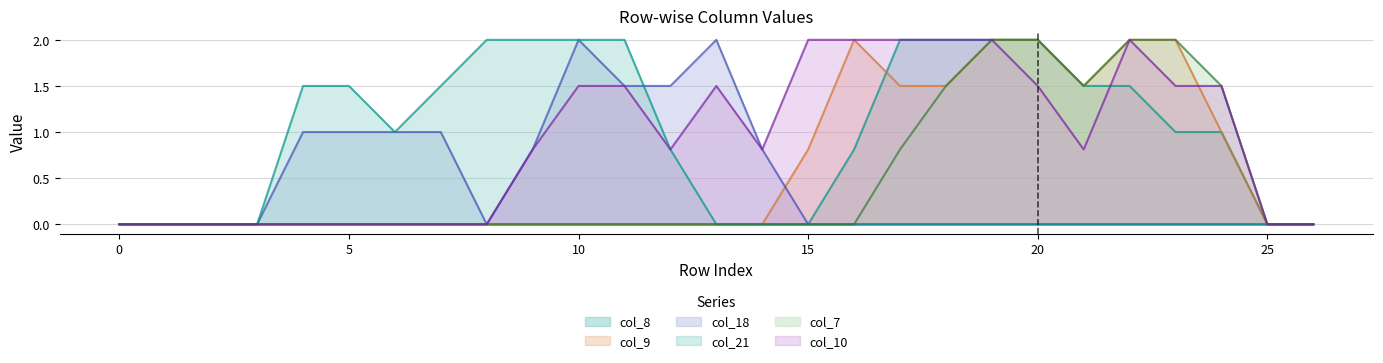

True or false: col_21 and col_8 cross at least once.

False